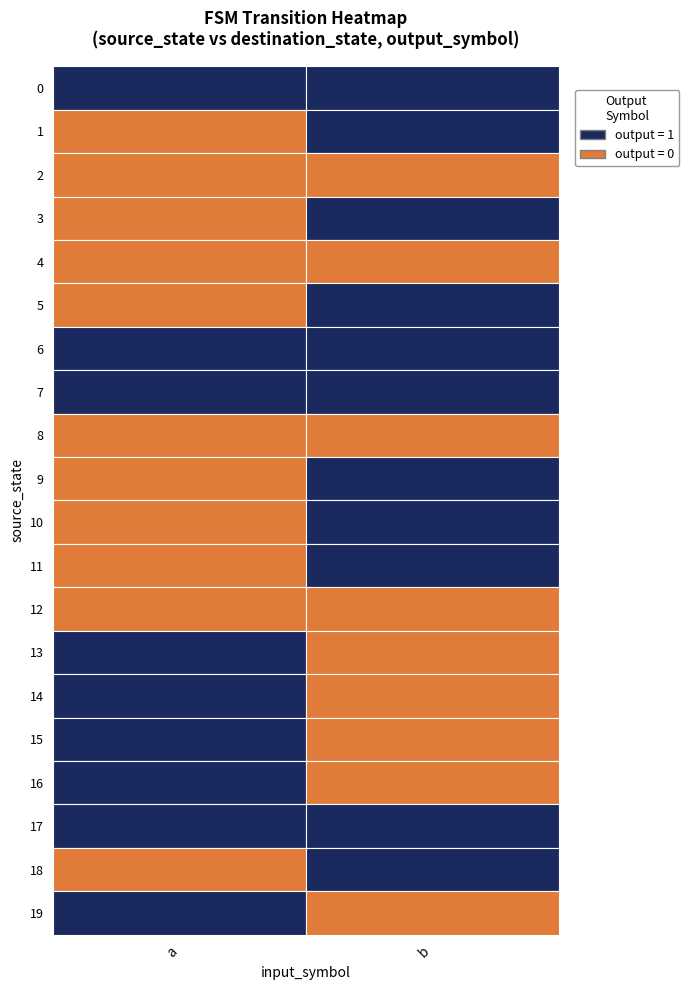

What is the spread (max minus min) of values at 1?

1